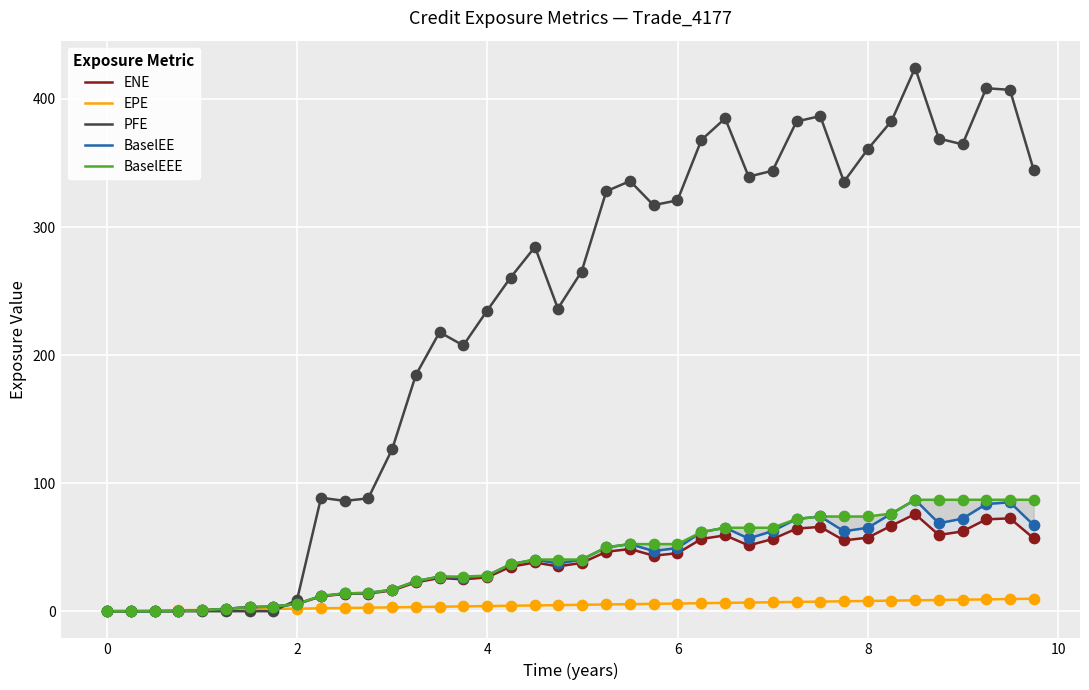

Which series contains the highest Y value?

PFE